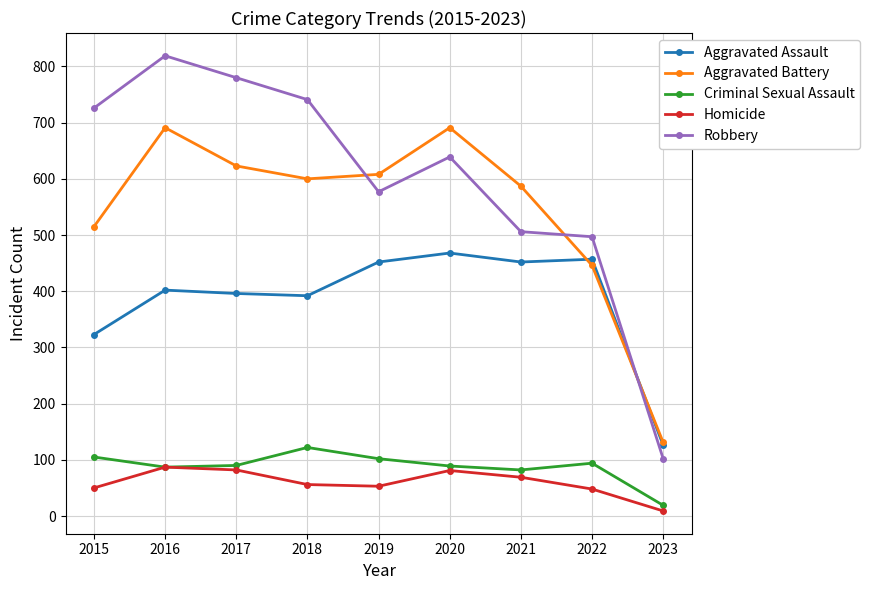

The value of Aggravated Battery at 2022 is 446. True or false?

True